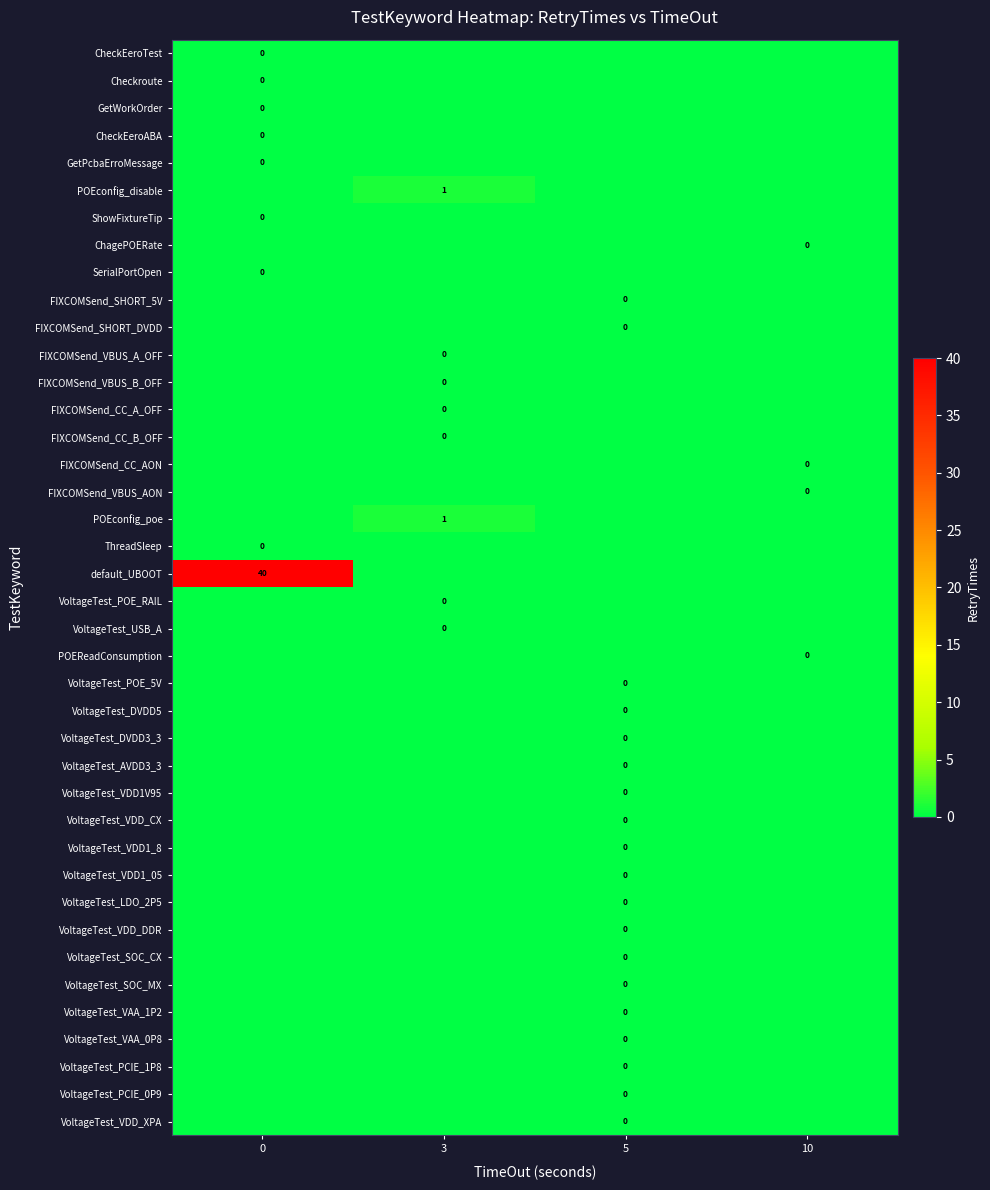

Is the value of VoltageTest_LDO_2P5 at 5 greater than the value of default_UBOOT at 0?

No